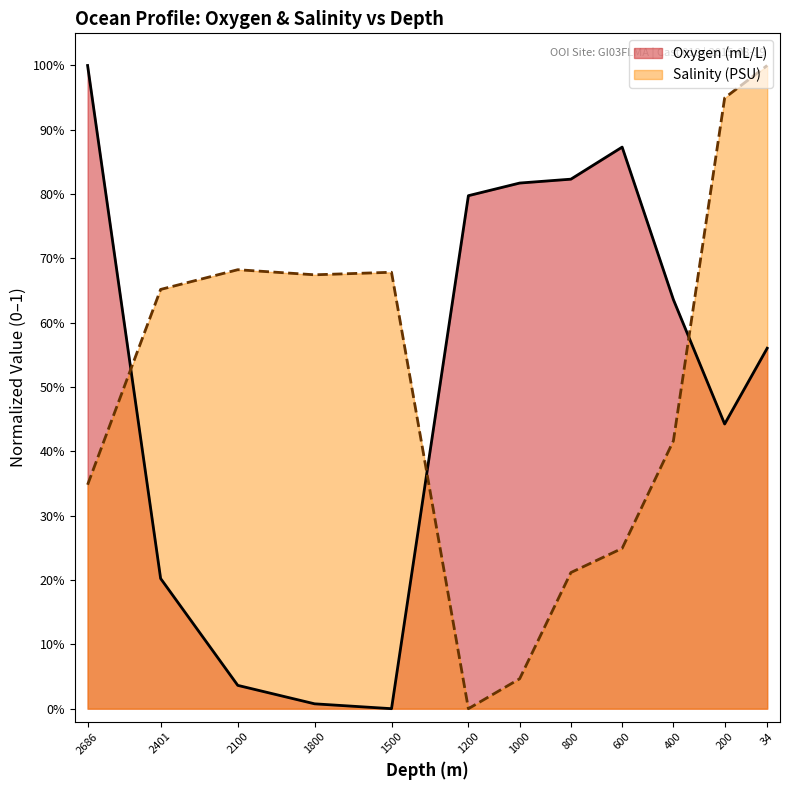

Does the chart display data point markers on the line(s)?

No